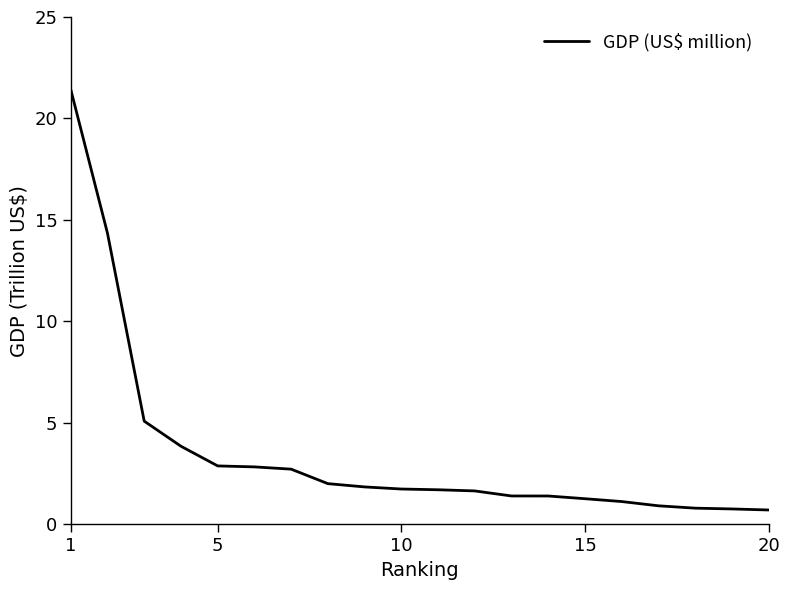

What is the difference between the maximum and minimum values?

20.7